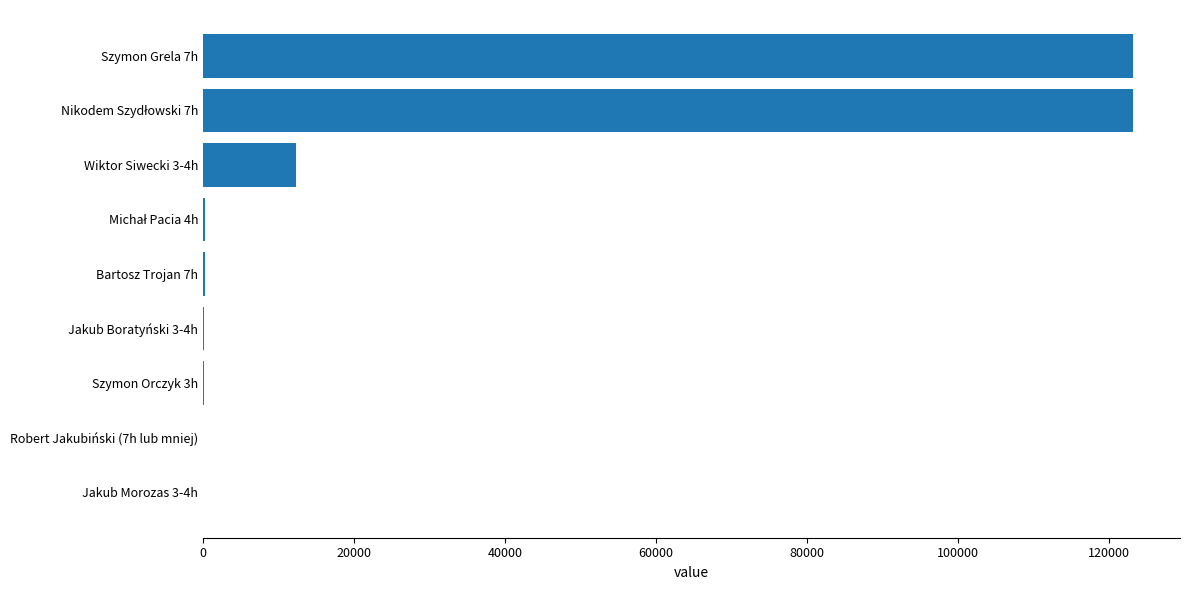

At which label is the value closest to 61607?

Wiktor Siwecki 3-4h